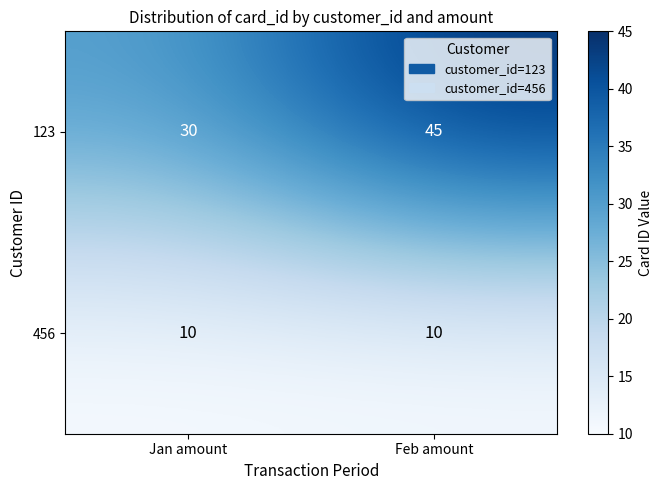

What is the greatest value displayed?

45